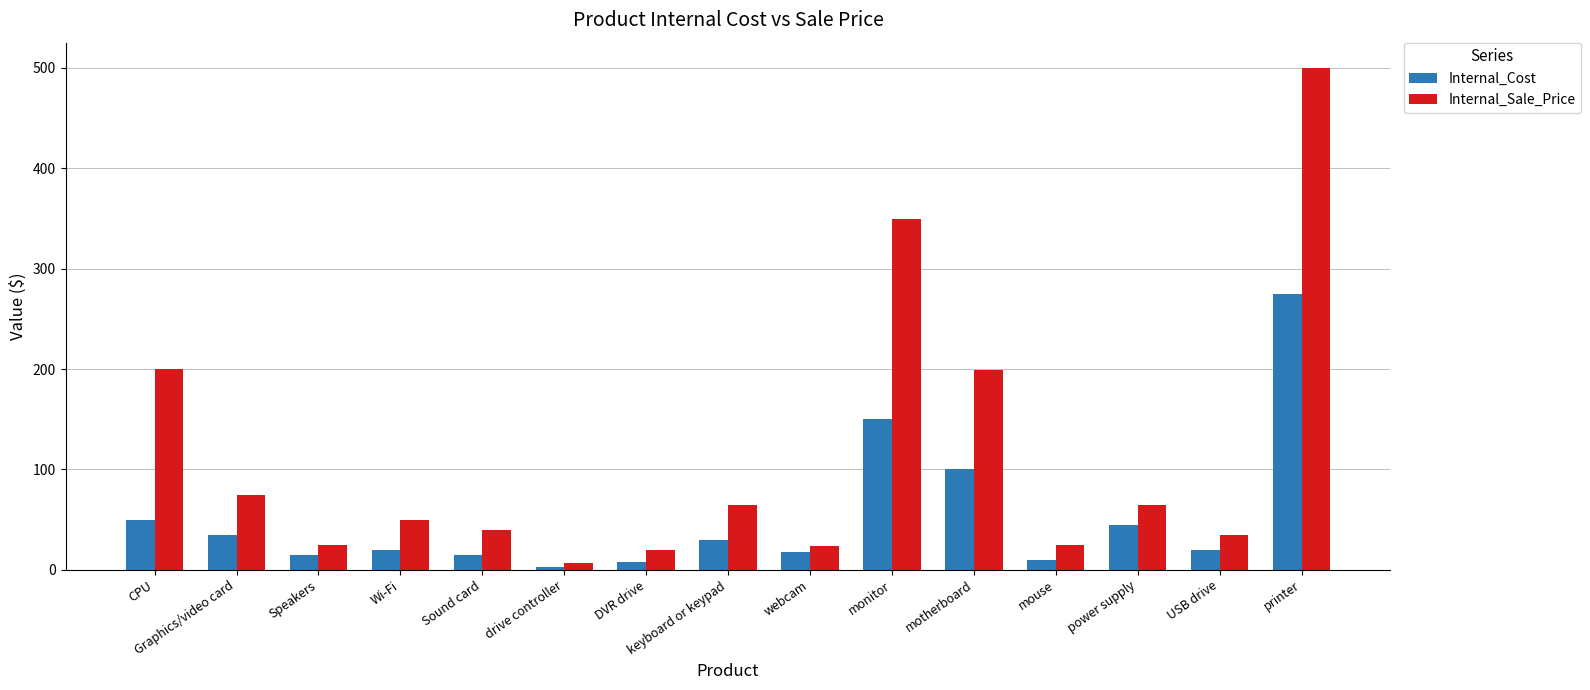

Count the number of data series in this chart.

2